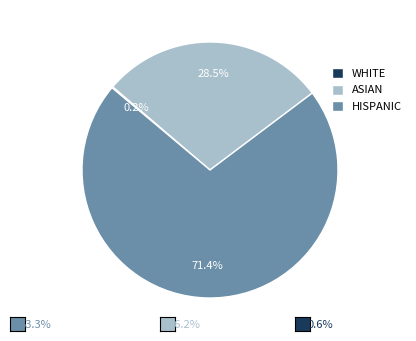

Approximately how many times larger is the value at ASIAN compared to HISPANIC?

0.4